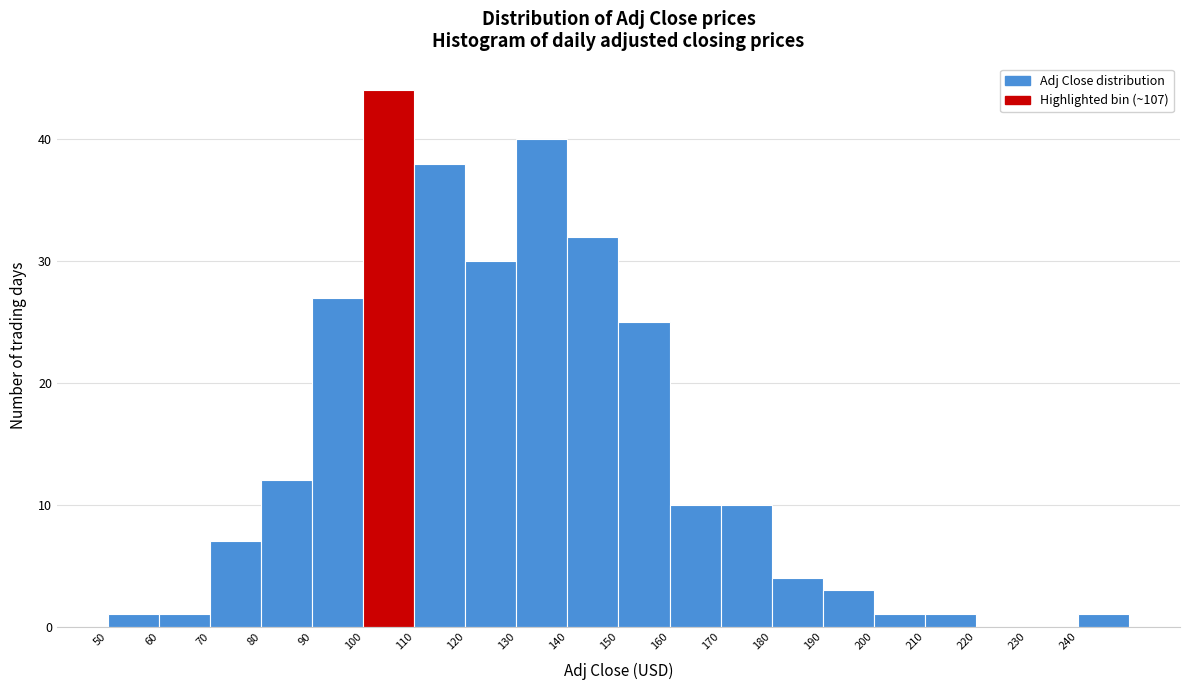

Reading left to right, list every bar in this chart as the range it spans on the x-axis followed by its height. The values are not printed on the chart, so give them approximately, as read against the axis.

50 to 60: 1
60 to 70: 1
70 to 80: 7
80 to 90: 12
90 to 100: 27
100 to 110: 44
110 to 120: 38
120 to 130: 30
130 to 140: 40
140 to 150: 32
150 to 160: 25
160 to 170: 10
170 to 180: 10
180 to 190: 4
190 to 200: 3
200 to 210: 1
210 to 220: 1
220 to 230: 0
230 to 240: 0
240 to 250: 1